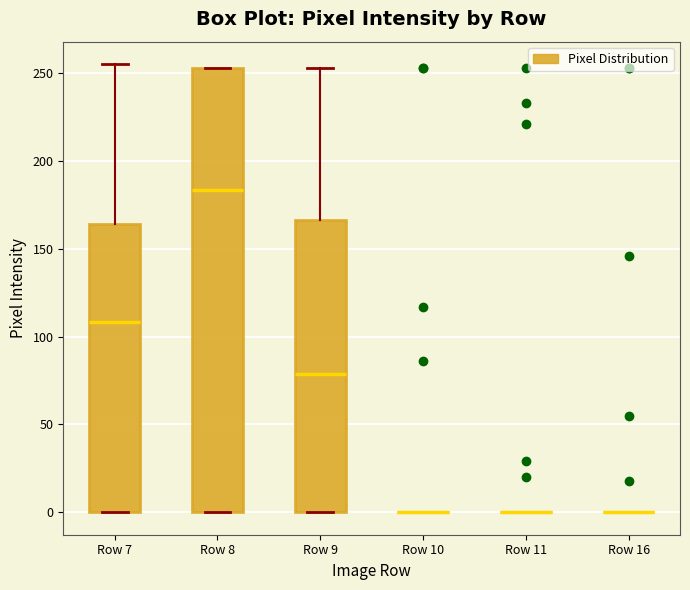

Comparing the boxes themselves (not the whiskers), which one is the tallest?

Row 8